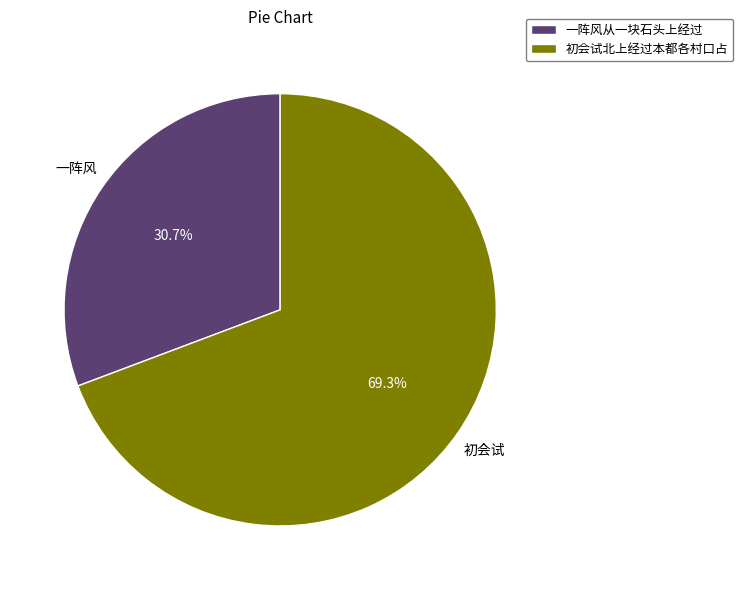

Combined, do 初会试北上经过本都各村口占 and 一阵风从一块石头上经过 account for over 50%?

Yes